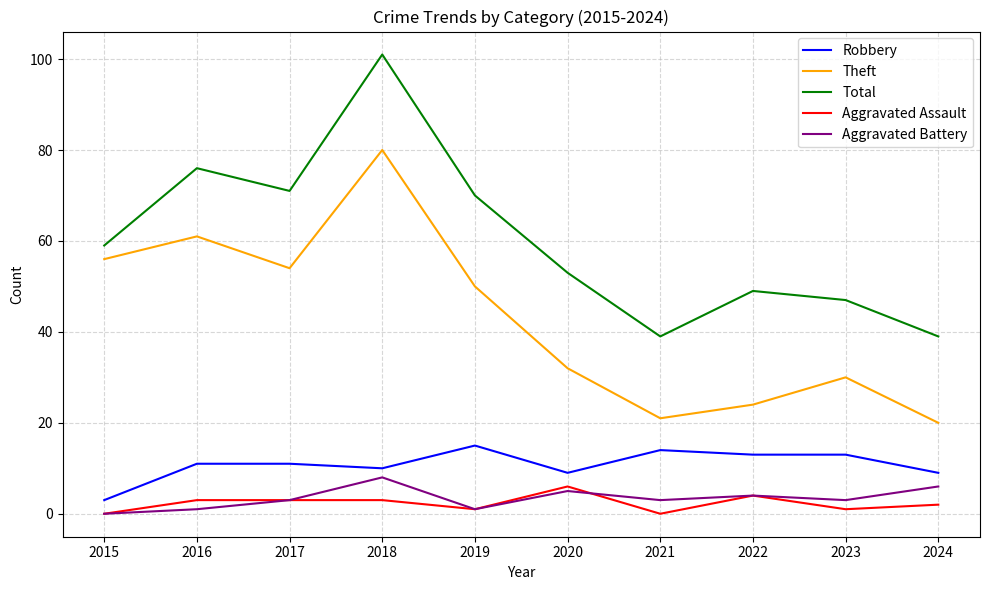

What is the approximate value of Theft at 2022, to the nearest 5?

25